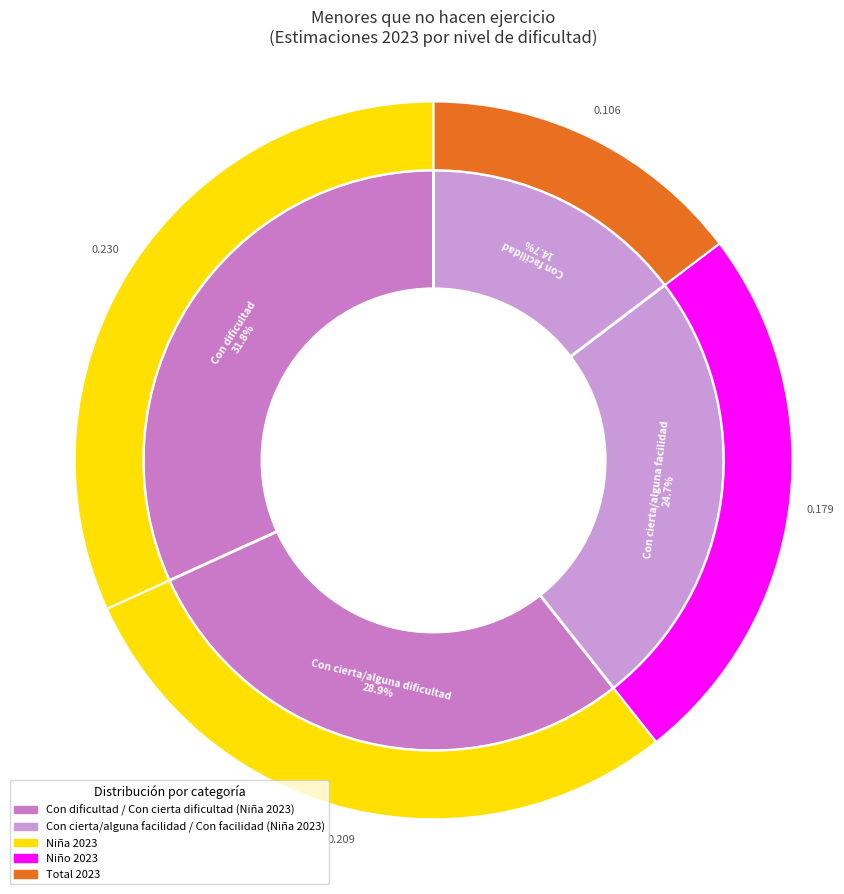

Is there a majority slice in this chart?

No